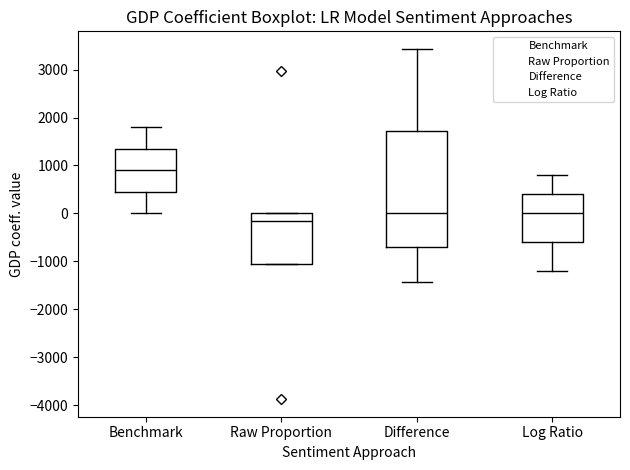

Reading left to right, transcribe this box plot: for each box, give where its median line is, the range the box spans, and where its two whiskers end, as read against the y-axis. The values are not printed on the chart, so give them approximately, as read against the axis.

Benchmark: median 900, box 400 to 1300, whiskers 0 to 1800
Raw Proportion: median -200, box -1100 to 0, whiskers -1100 to 0
Difference: median 0, box -700 to 1700, whiskers -1400 to 3400
Log Ratio: median 0, box -600 to 400, whiskers -1200 to 800